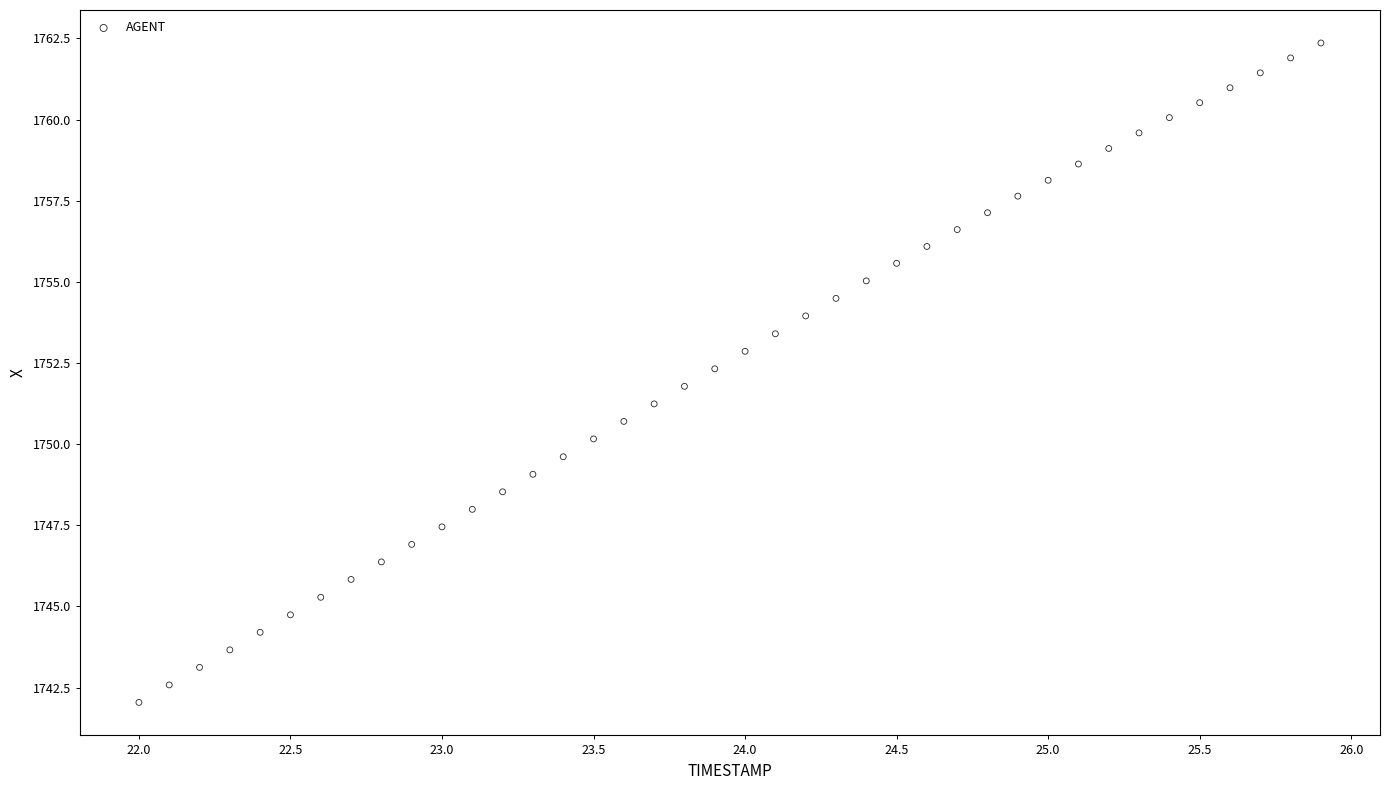

What is the range of Y values (max minus min)?

20.3